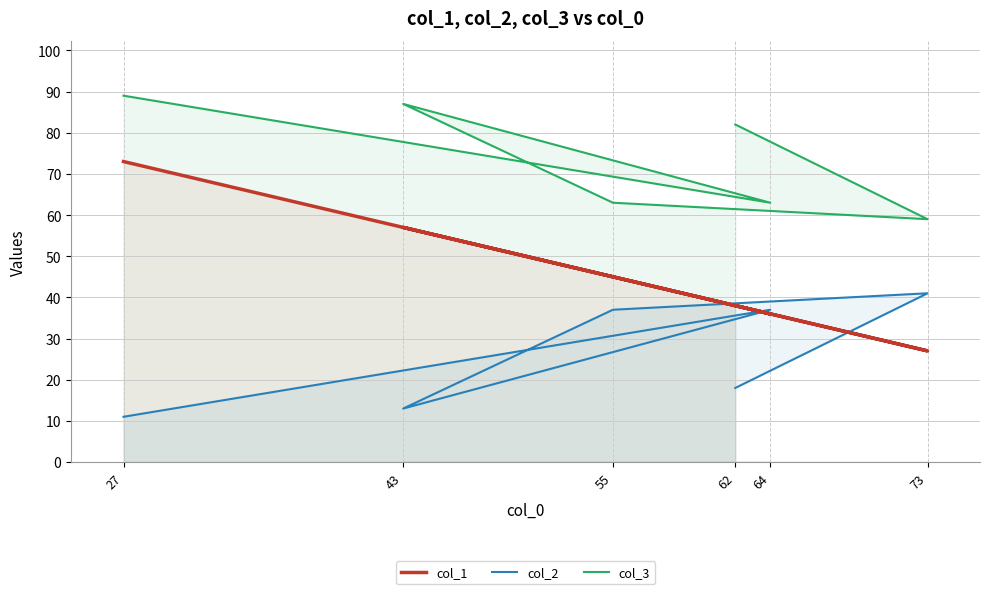

What value does the col_2 series have at 62?

18